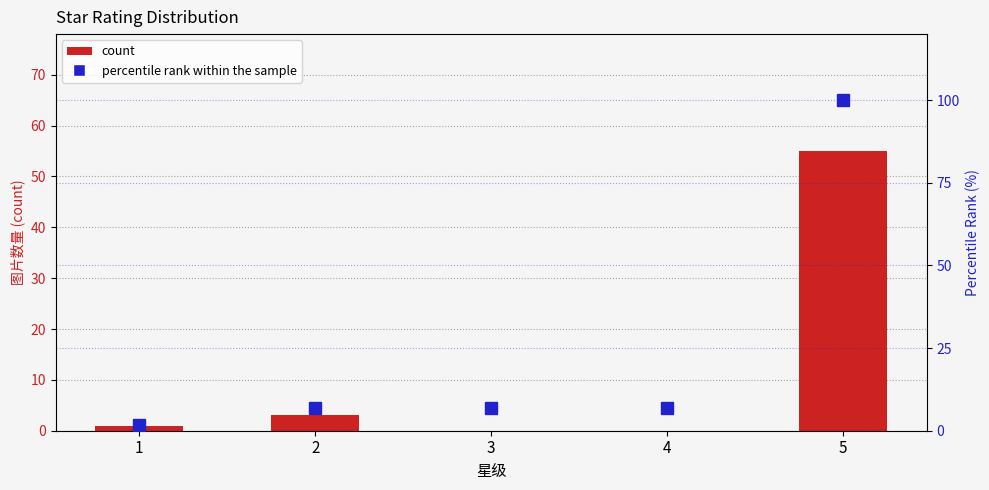

Which has a higher value, 5 or 3?

5